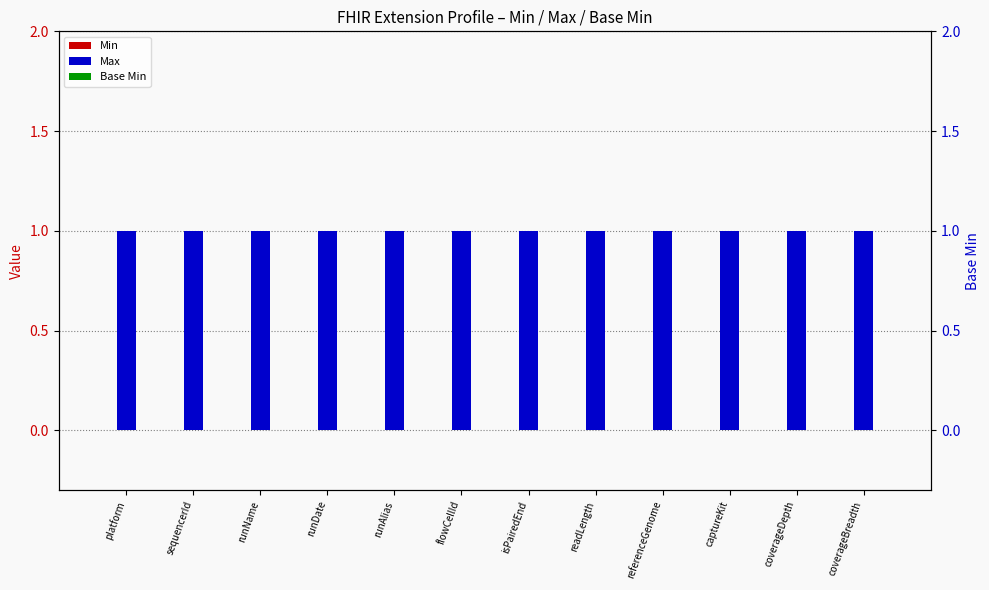

True or false: Max has a value of 1 at flowCellId.

True